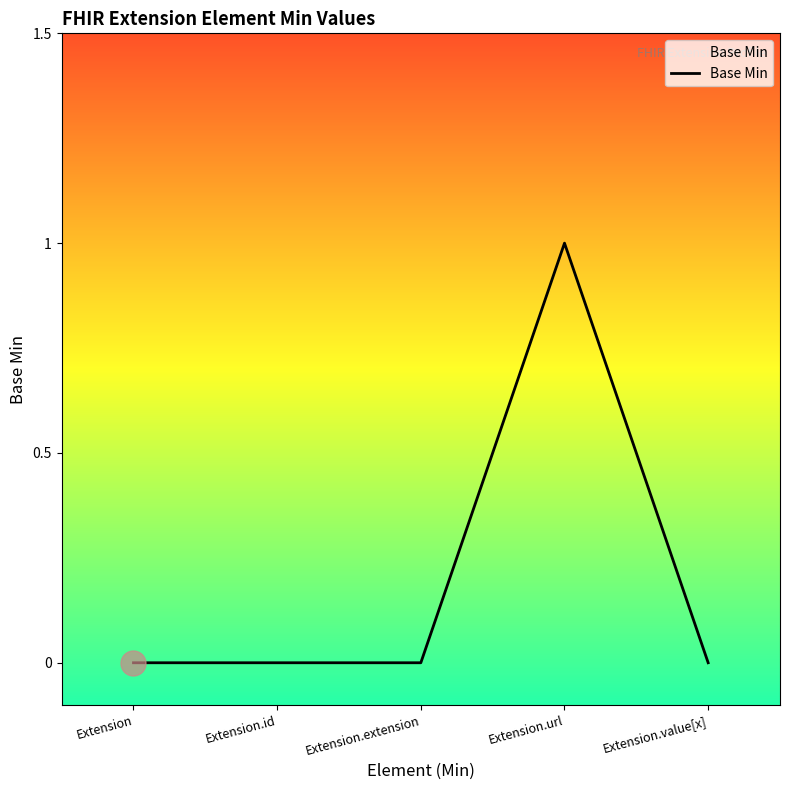

The value at Extension.extension is 0. True or false?

True